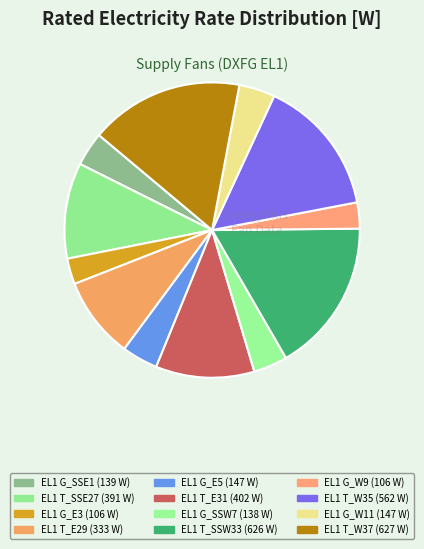

To the nearest percent, what is the difference between the largest and smallest slice percentages?

14%